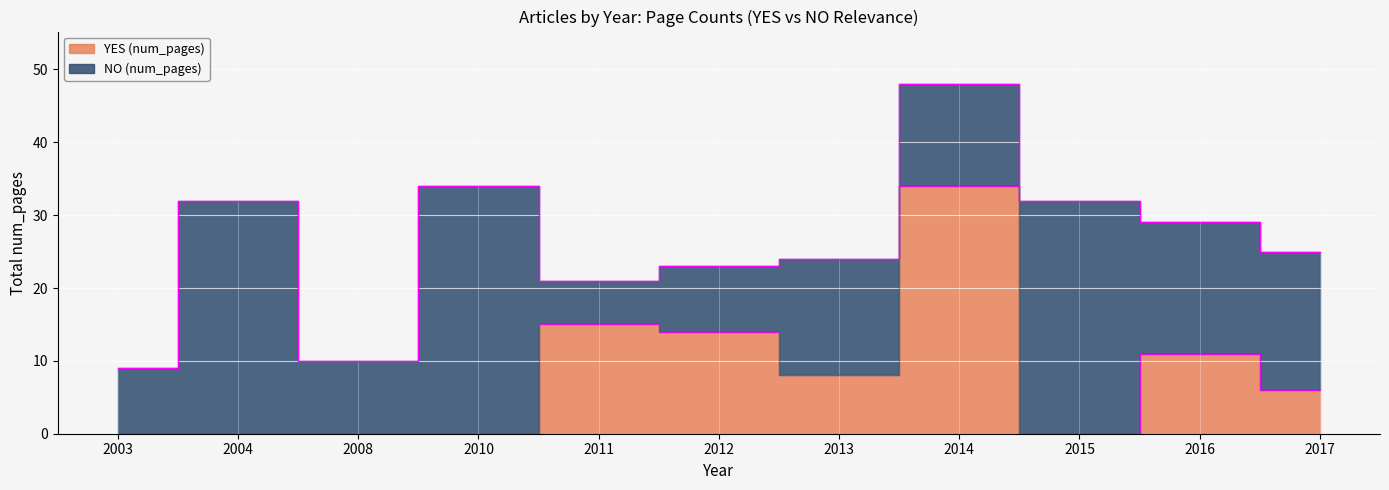

The chart shows a value of 4 at 2016. True or false?

False